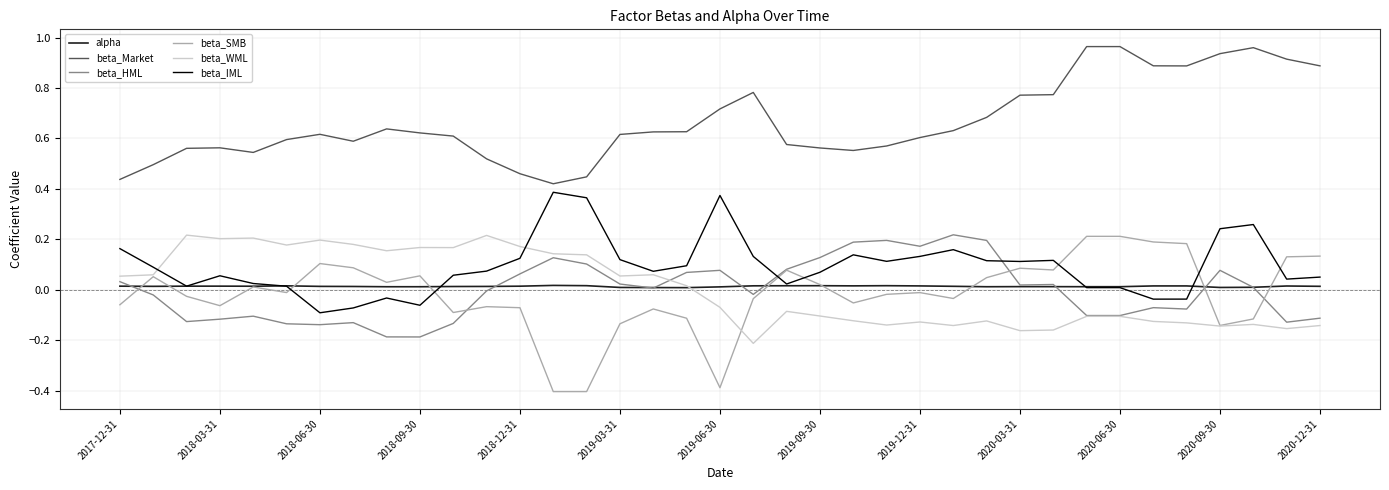

What is the smallest value displayed?

-0.4